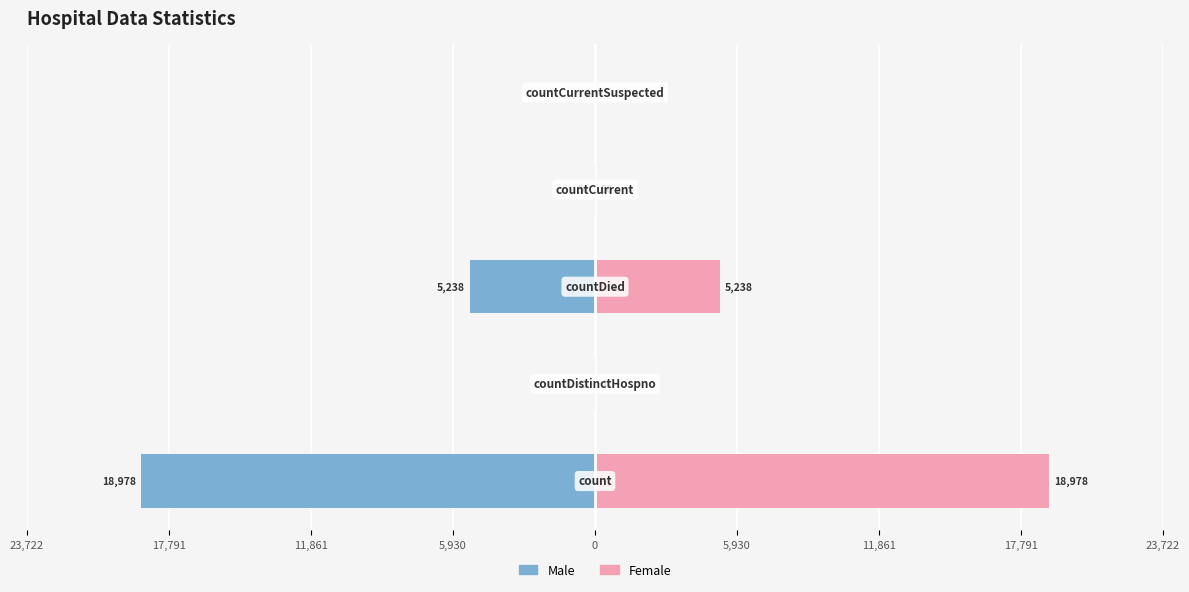

True or false: Female has a value of 0 at 0.

True